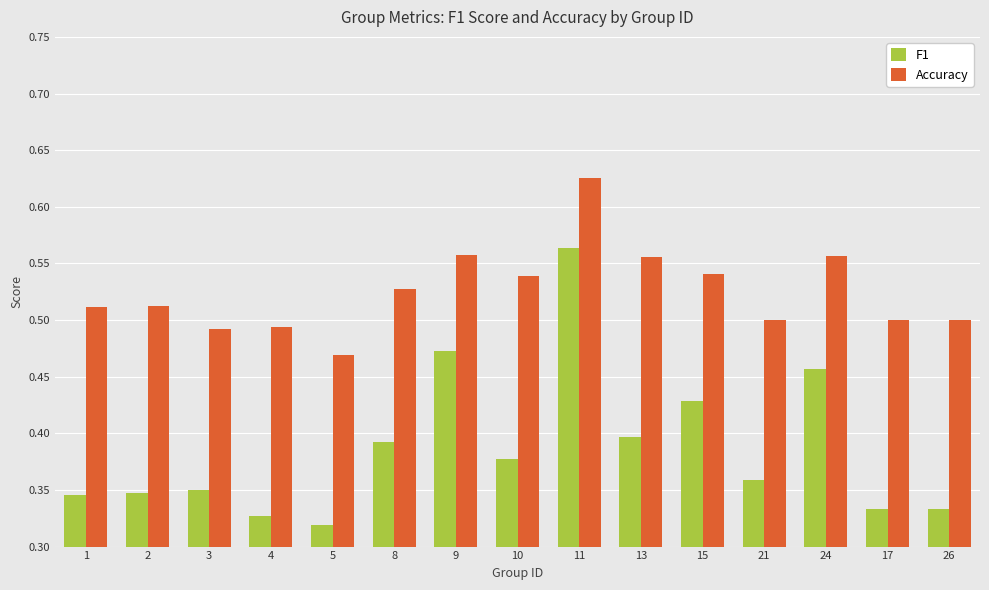

Which category has the highest value in the F1 series?

11